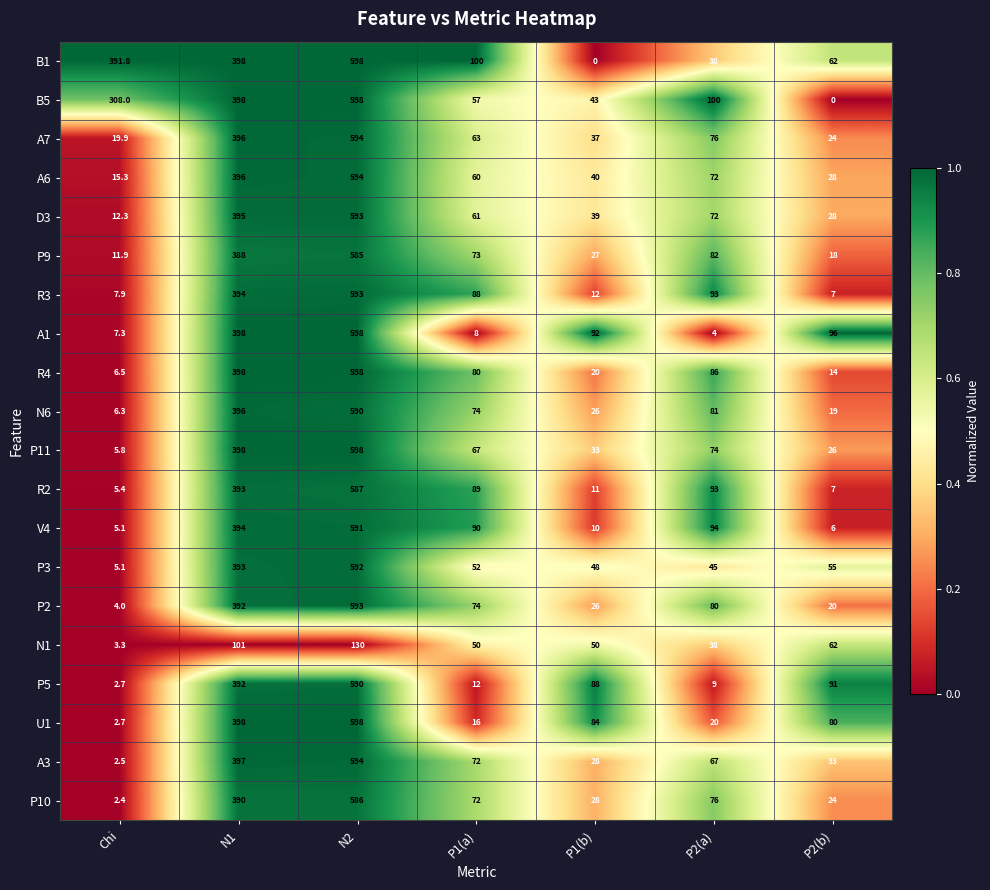

Rank the categories by B1 value from lowest to highest.

P1(b), P2(a), P2(b), P1(a), Chi, N1, N2